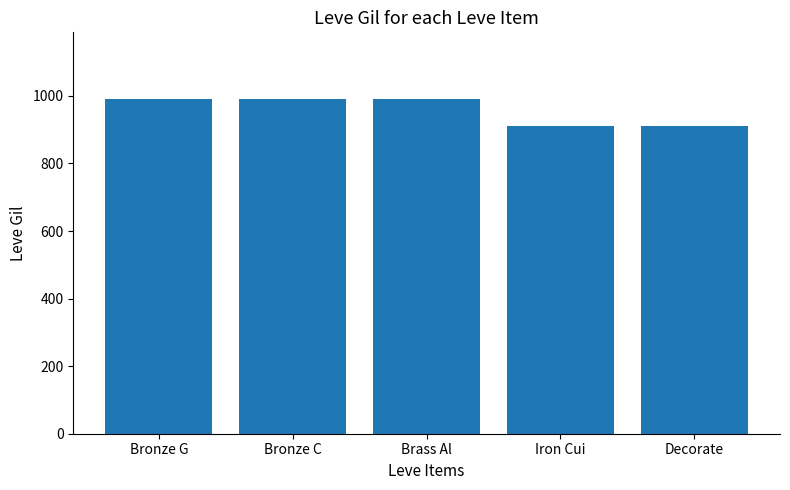

Reading left to right, extract all data points from this chart.

990	990	990	910	910